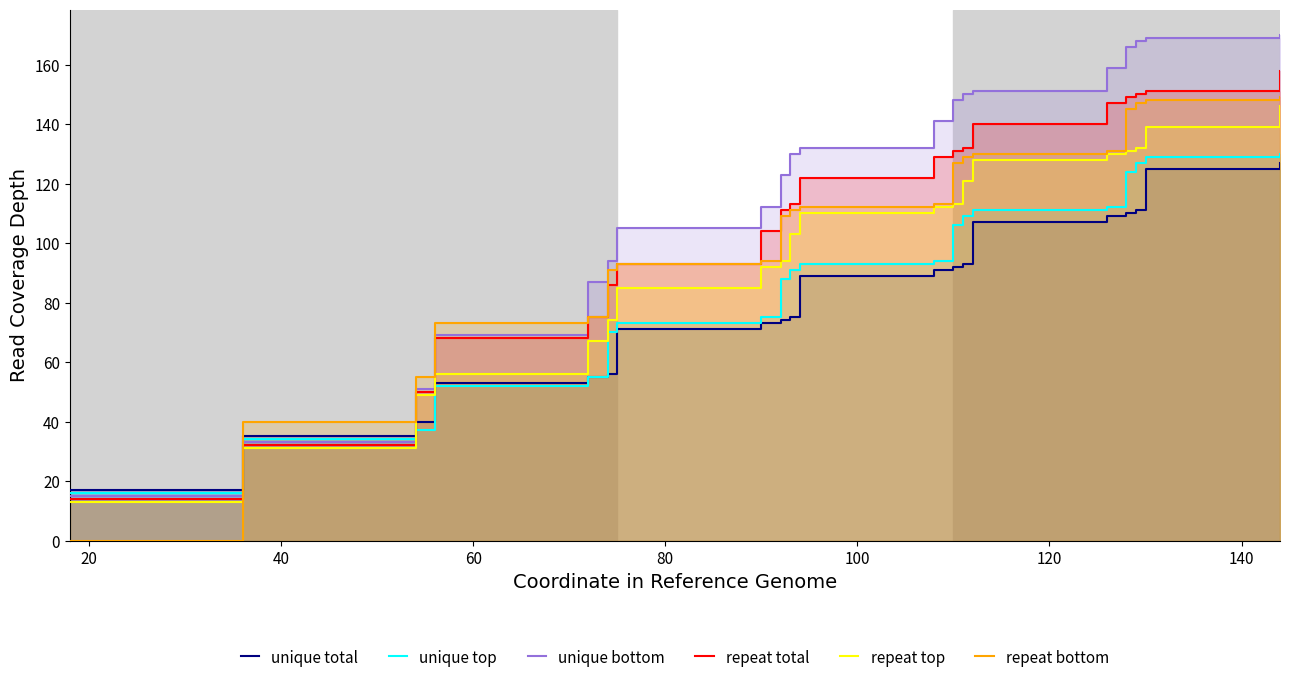

True or false: repeat top and repeat total intersect in this chart.

False